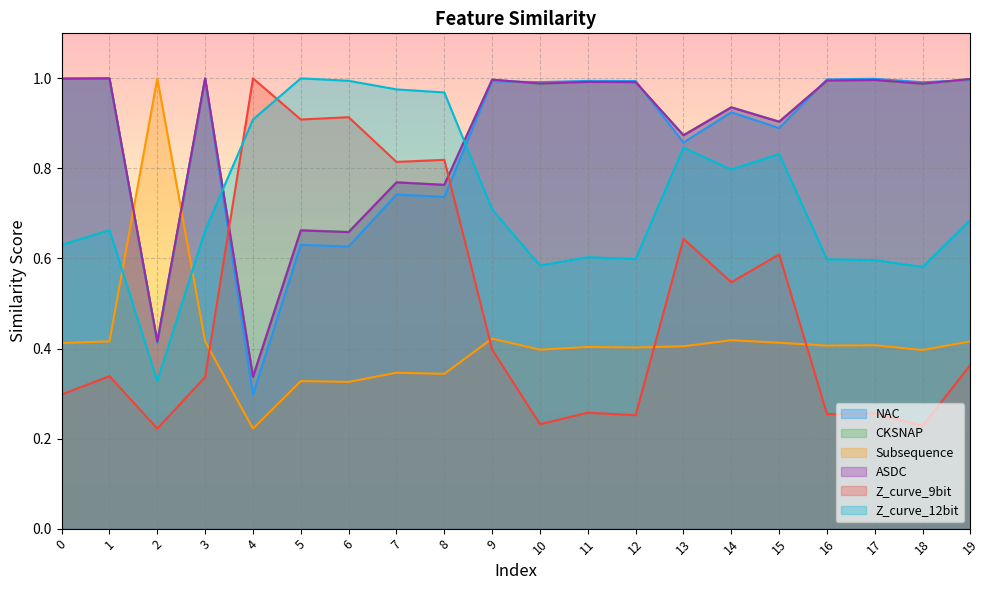

How many interior local peaks does the Subsequence series have?

7